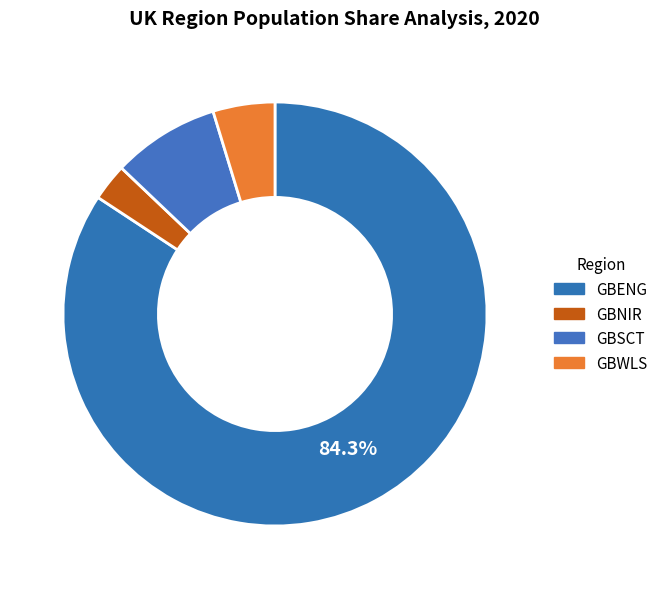

To the nearest percent, what is the difference between the largest and smallest slice percentages?

81%